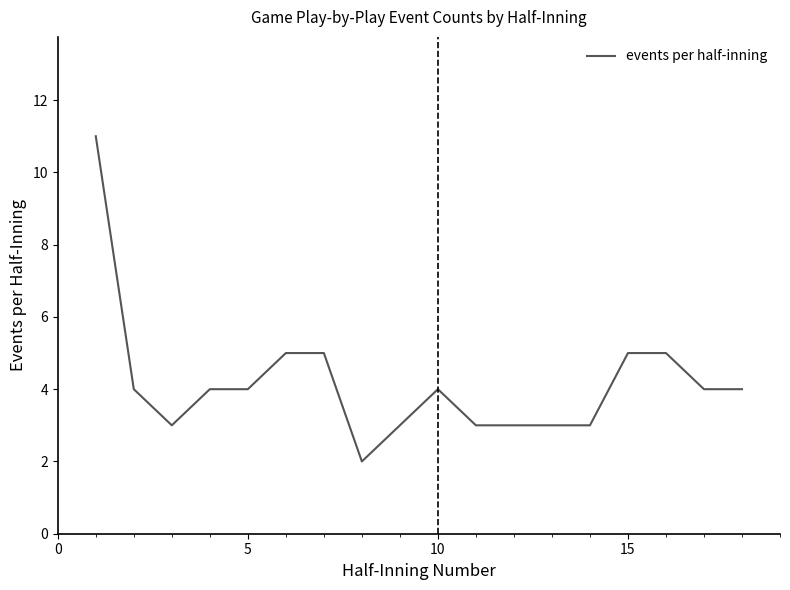

Does the chart have visible grid lines?

No